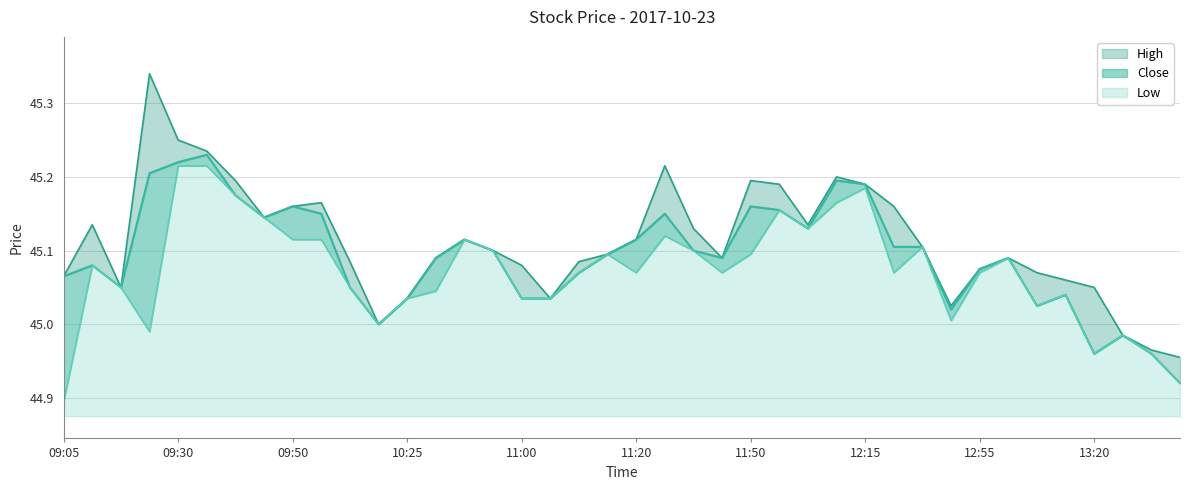

Which label corresponds to the smallest value in the chart?

09:05